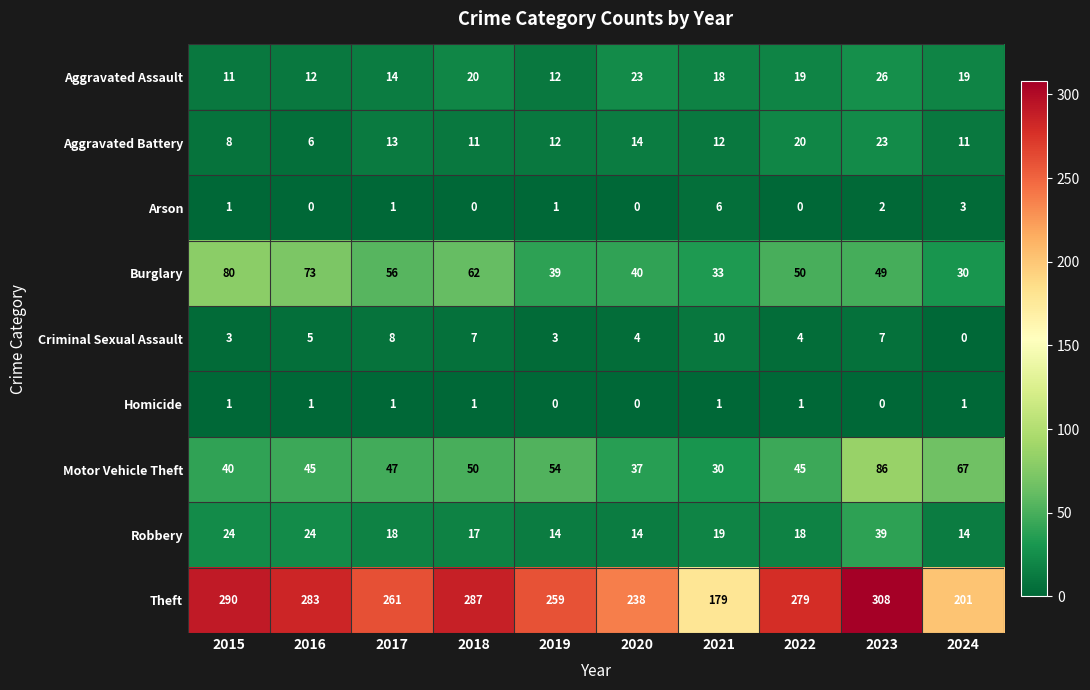

List the series in order of their peak value, lowest first.

Homicide, Arson, Criminal Sexual Assault, Aggravated Battery, Aggravated Assault, Robbery, Burglary, Motor Vehicle Theft, Theft